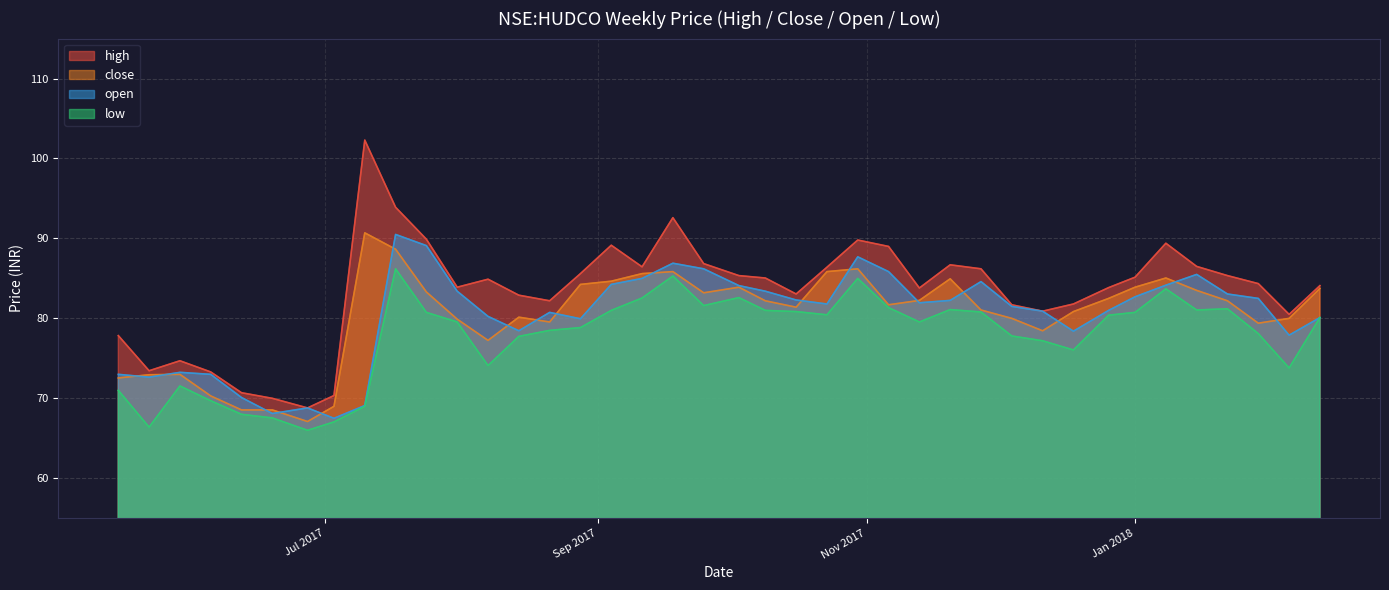

The value of low at 2017-11-27 is 80.8. True or false?

True